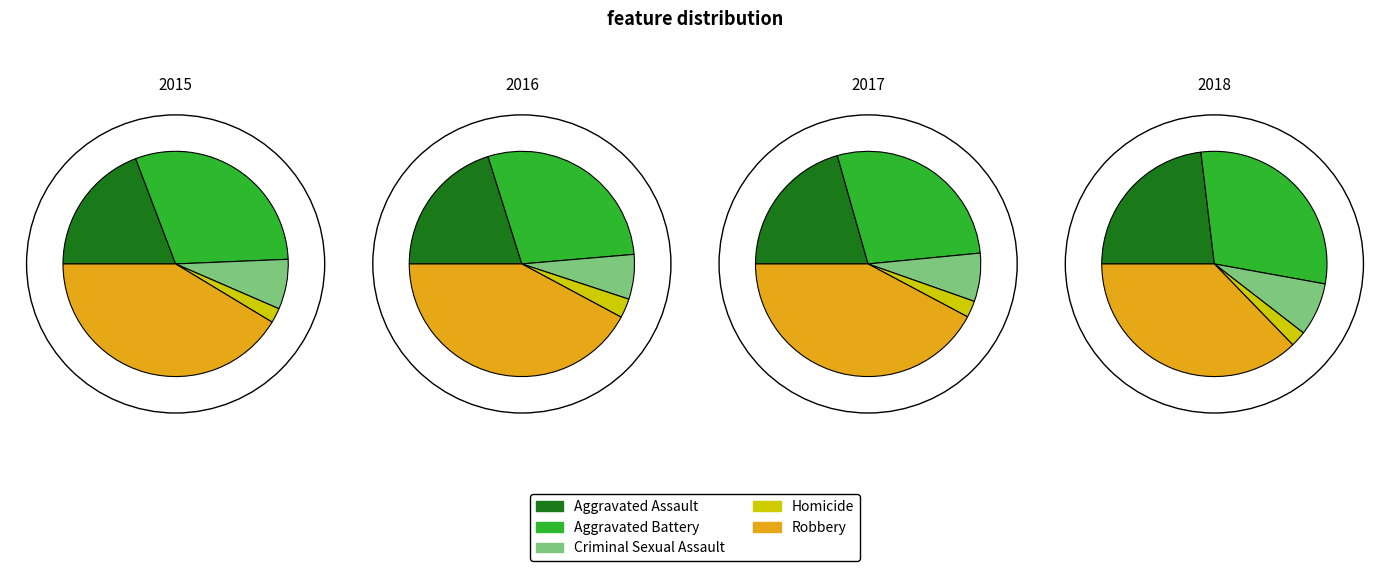

What is the largest slice in the pie chart?

Robbery